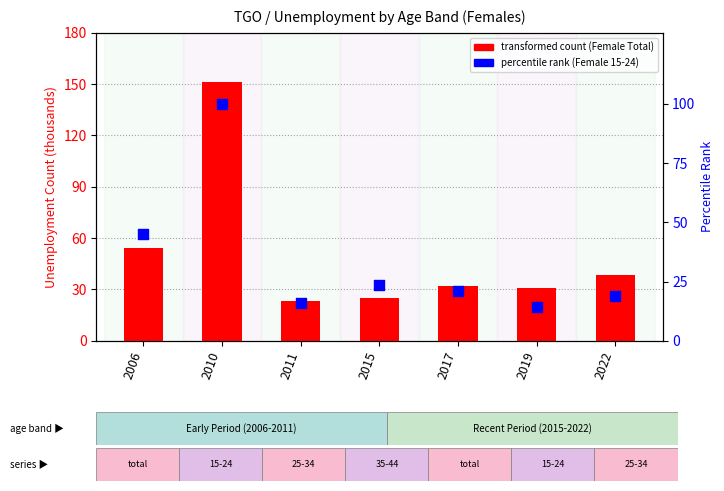

Is the value of Female Total (transformed count) at 2022 greater than the value of Female 15-24 (percentile rank) at 2022?

Yes